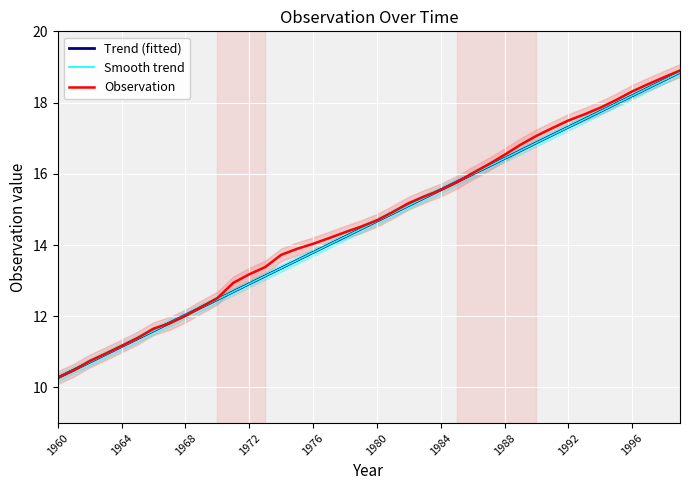

What is the minimum value shown in the chart?

10.3